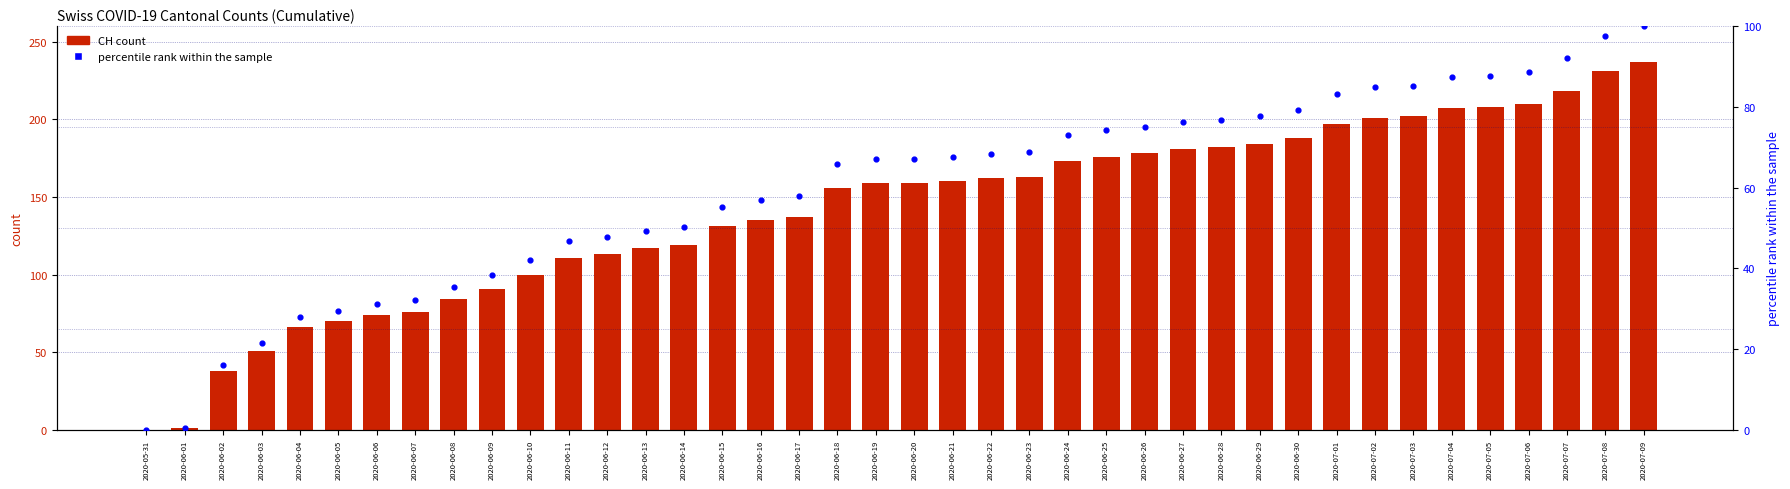

At which category is the sum across all series the highest?

2020-07-09